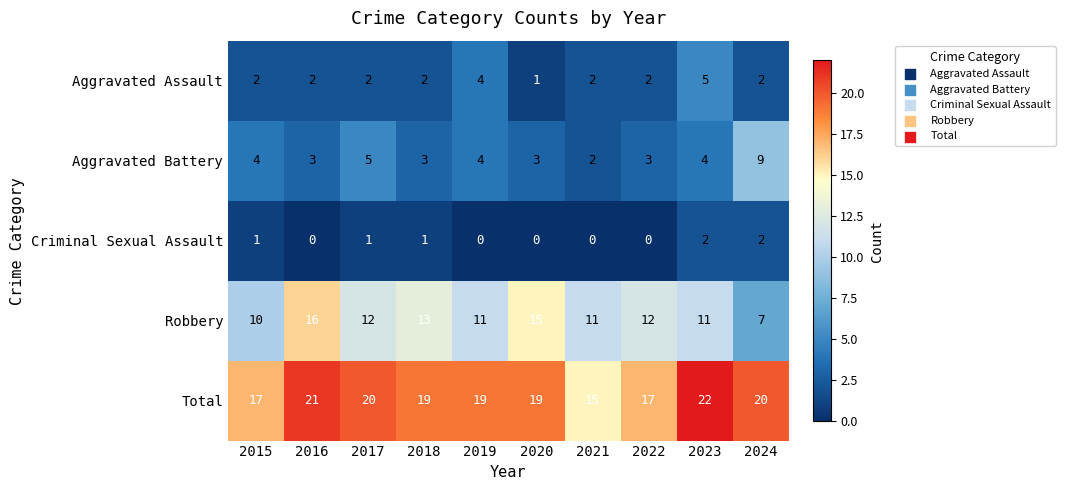

What is the highest value of the Aggravated Assault series?

5